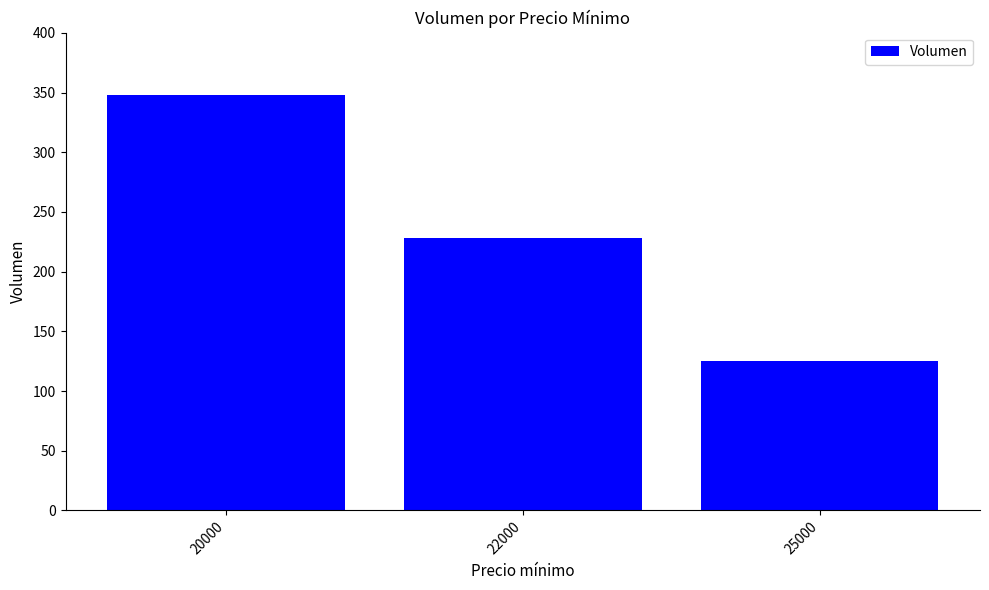

The value at 25000 is 32. True or false?

False